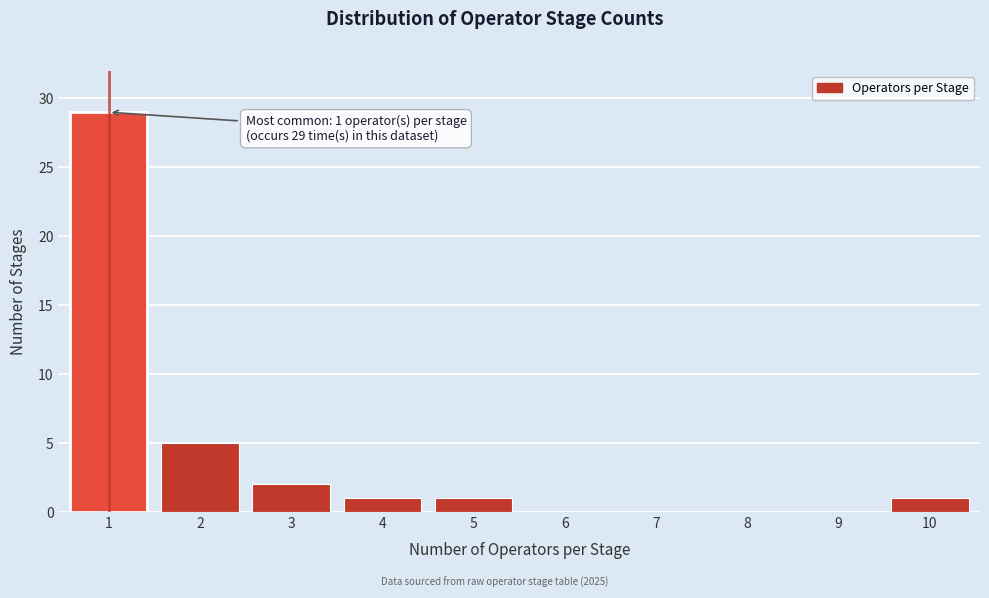

Reading left to right, transcribe all the data shown in this chart.

1=29	2=5	3=2	4=1	5=1	6=0	7=0	8=0	9=0	10=1